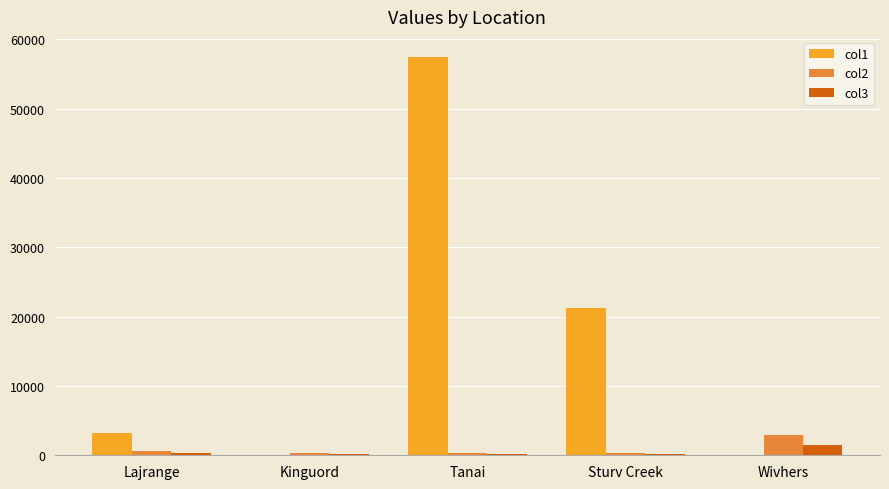

At which category is the sum across all series the highest?

Tanai